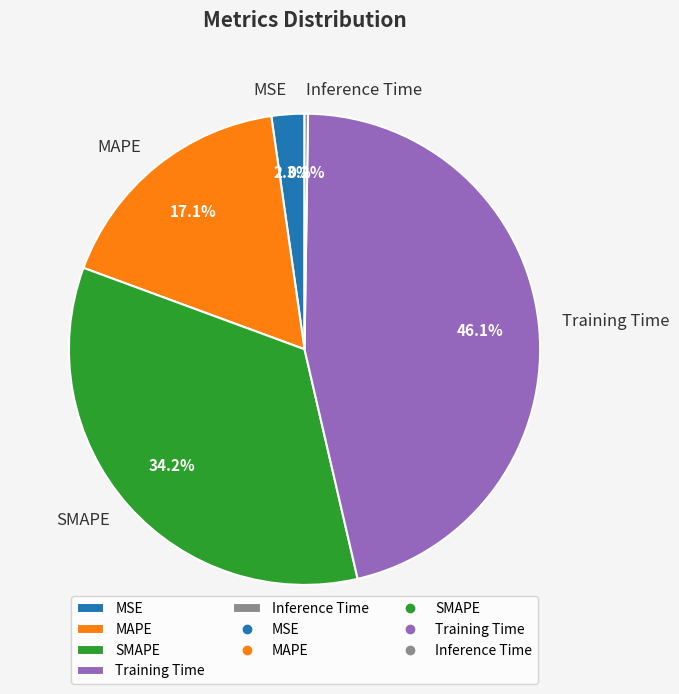

Which category has the biggest portion of the pie?

Training Time